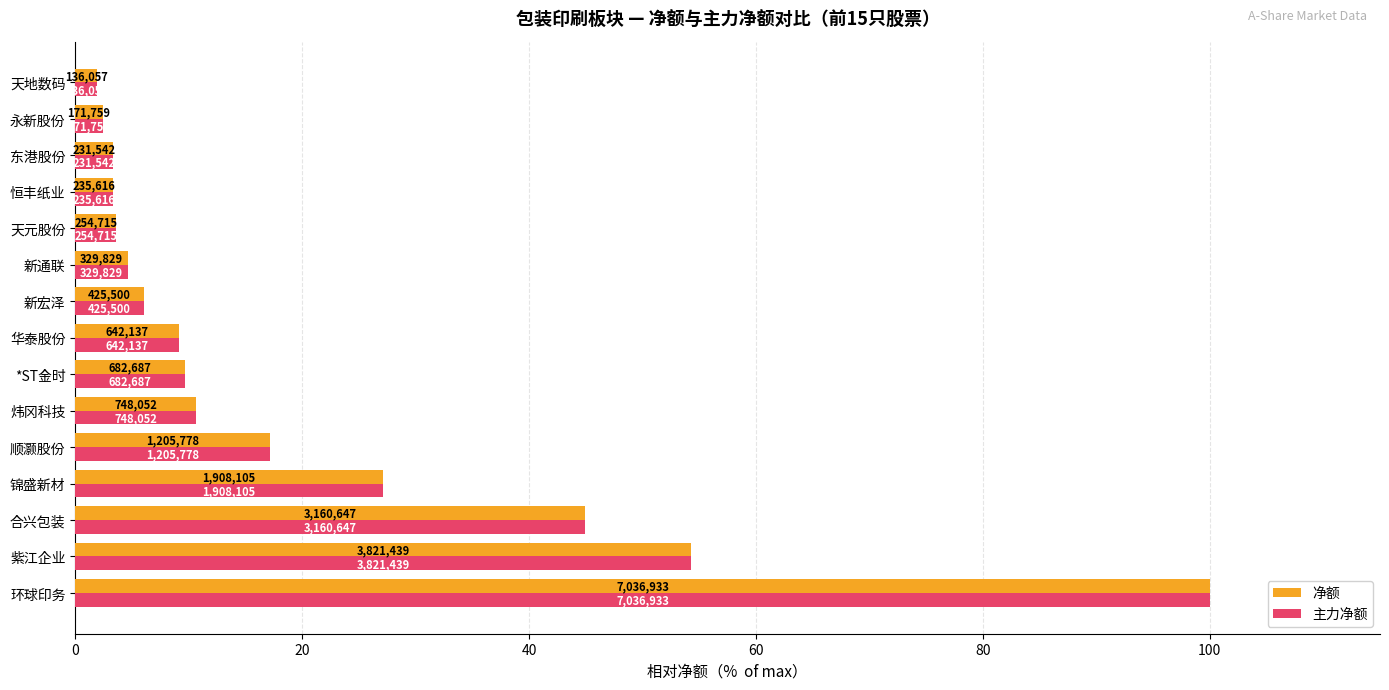

Which series has the largest total across all categories?

净额